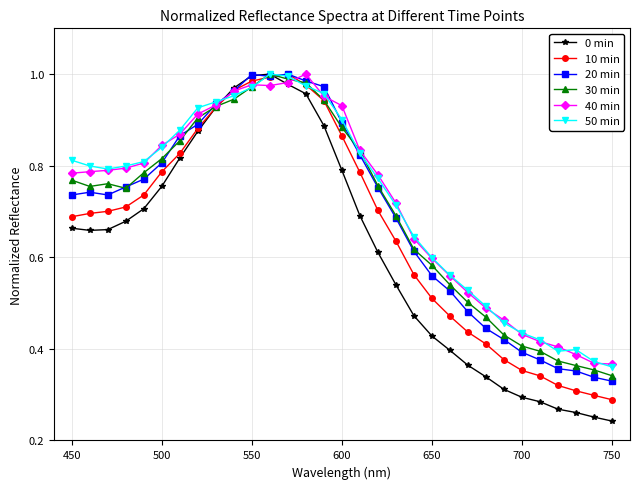

What is the sum of all 10 min values?

20.5